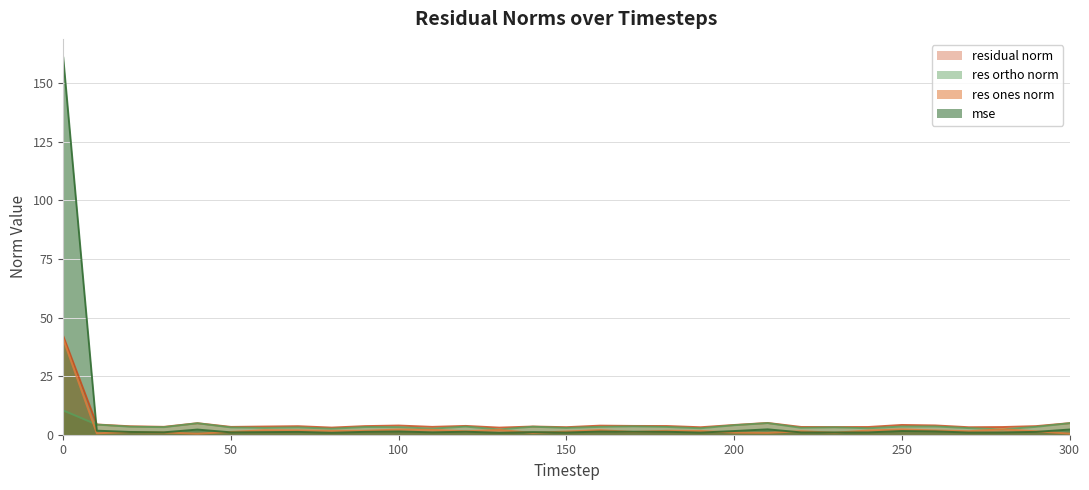

Is the value of mse at 150 greater than the value of res_ortho_norm at 150?

No